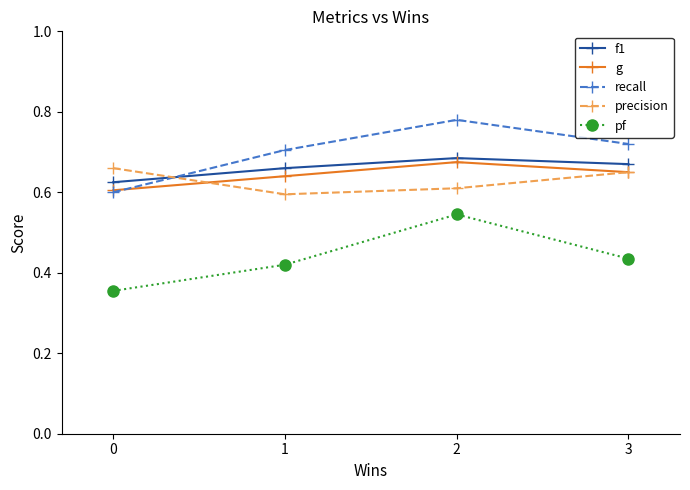

Between 2 and 3, which series saw the biggest shift?

pf